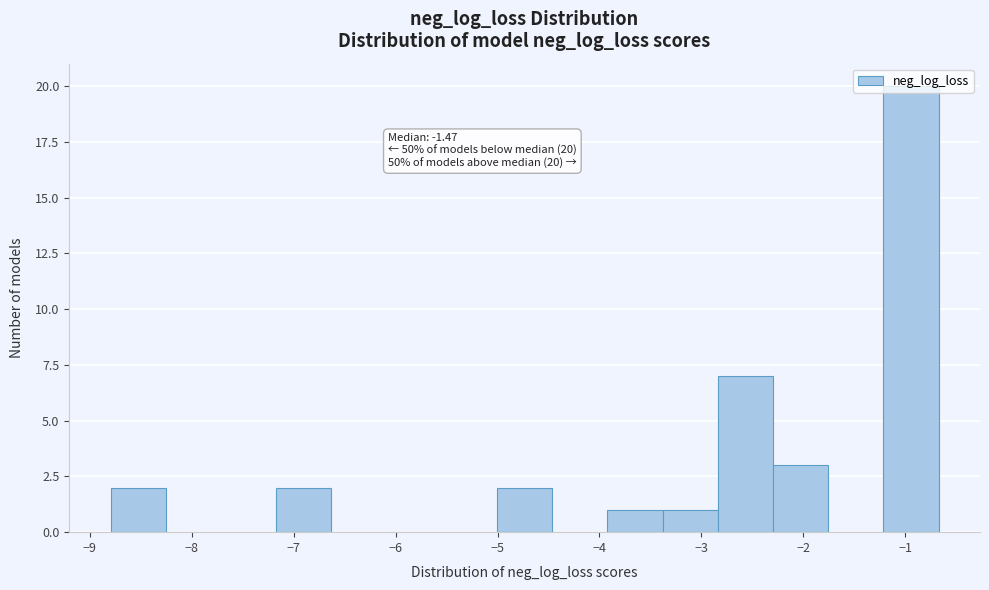

Which range on the x-axis has the tallest bar?

-1.2 to -0.7